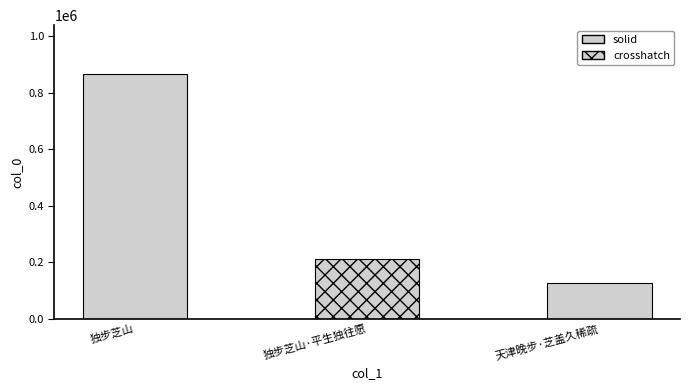

What is the smallest value displayed?

126133